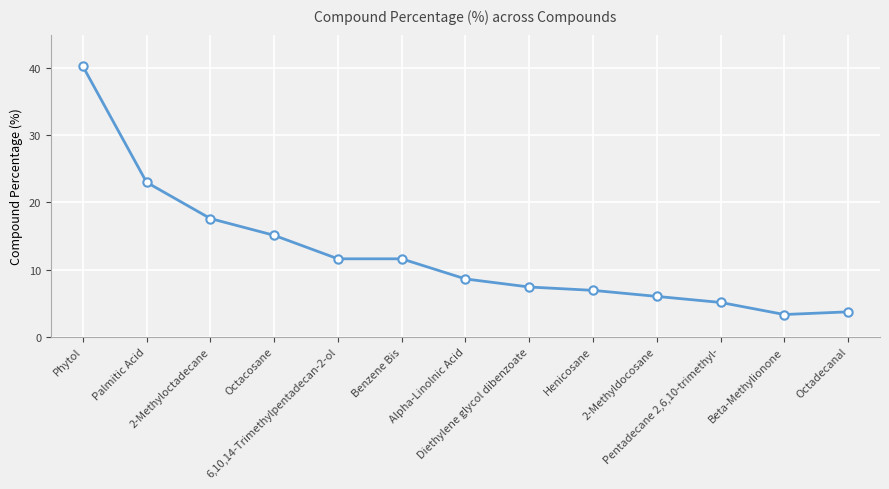

What is the sum of all values?

160.2